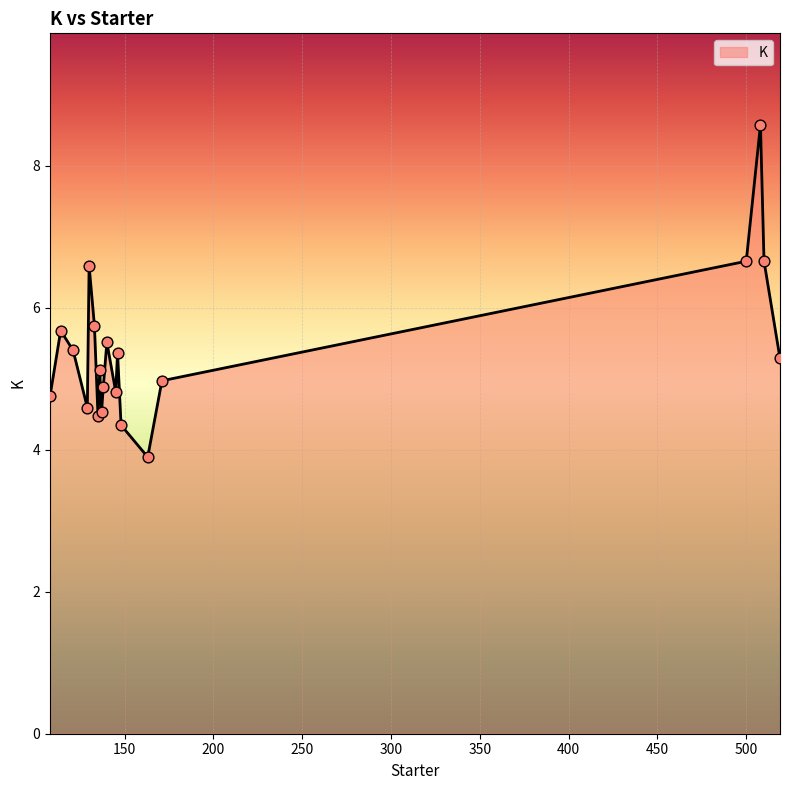

What is the difference between the maximum and minimum values?

4.7